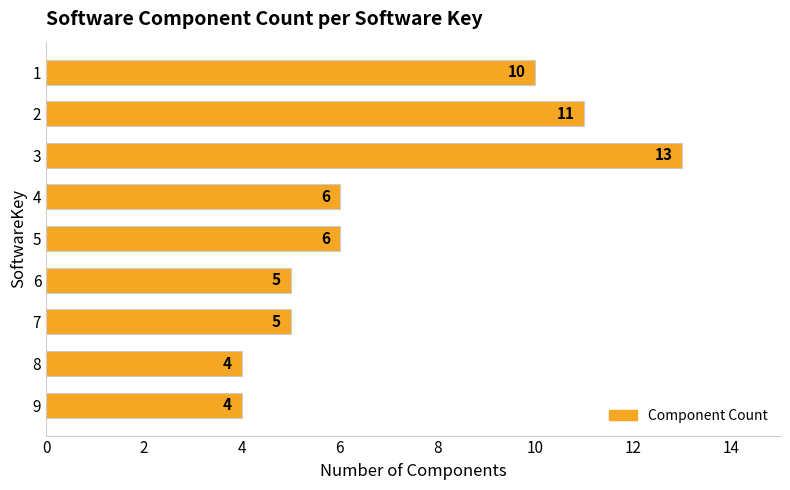

How many data points does each series have?

9